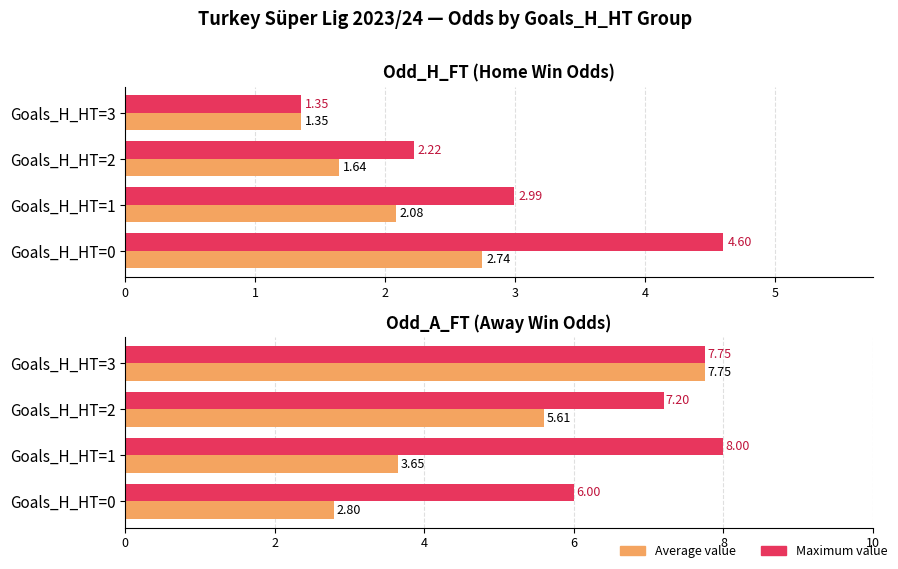

What is the average value of the Max value series?

7.2